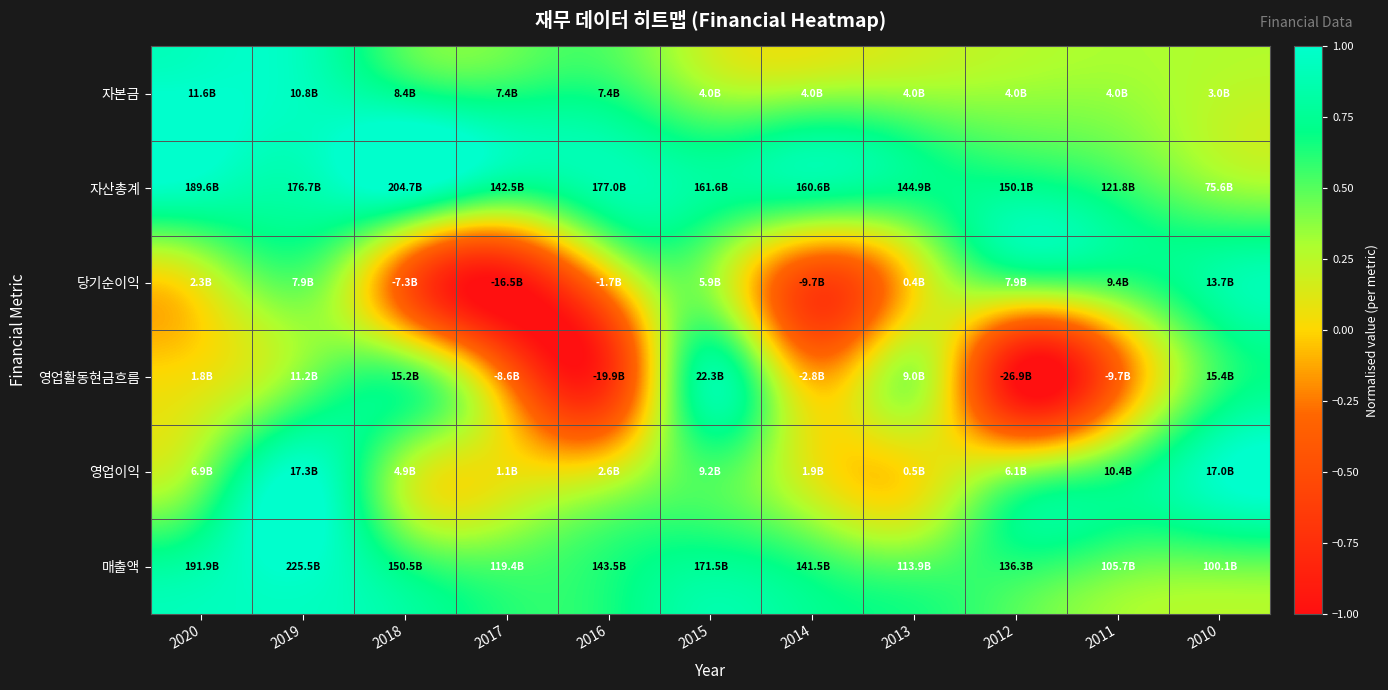

At how many categories does at least one series exceed 0?

11